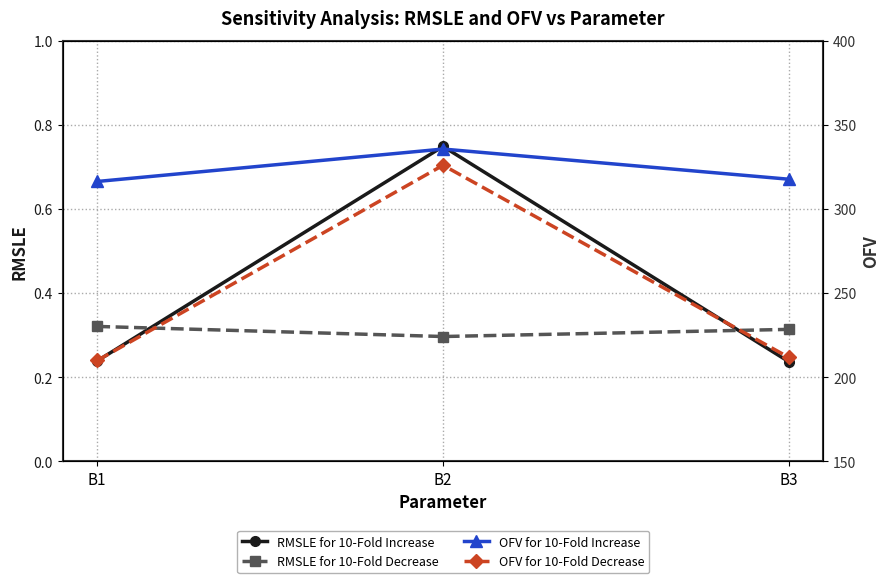

Reading right to left, what are all the values shown in this chart?

RMSLE for 10-Fold Increase: B3=0.2	B2=0.7	B1=0.2
RMSLE for 10-Fold Decrease: B3=0.3	B2=0.3	B1=0.3
OFV for 10-Fold Increase: B3=317.8	B2=335.7	B1=316.4
OFV for 10-Fold Decrease: B3=211.8	B2=326.1	B1=210.0